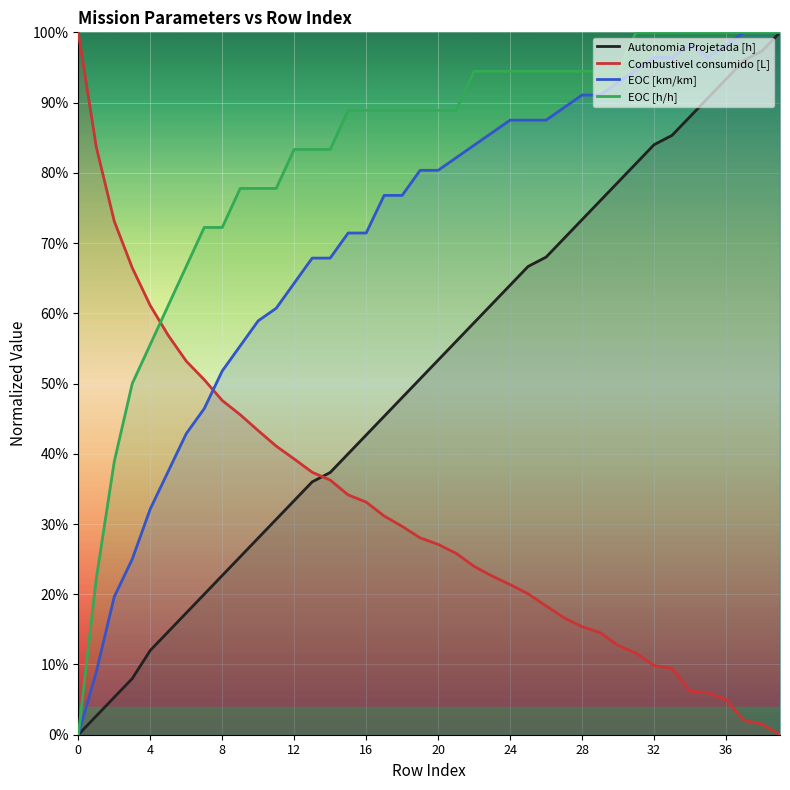

What is the difference between the maximum and minimum values in the EOC [h/h] series?

1.0